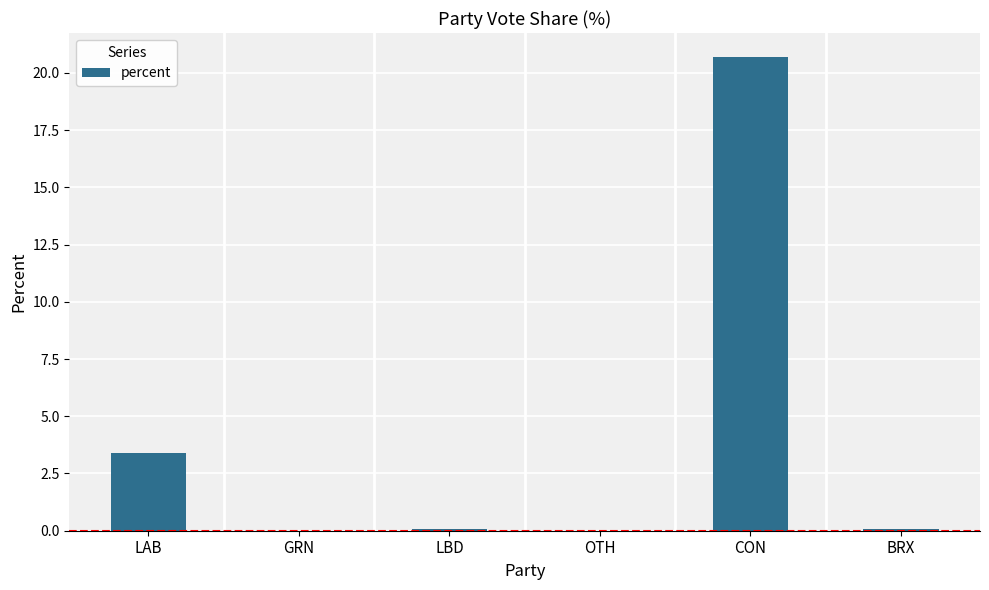

True or false: the data shows 0.0 at GRN.

True